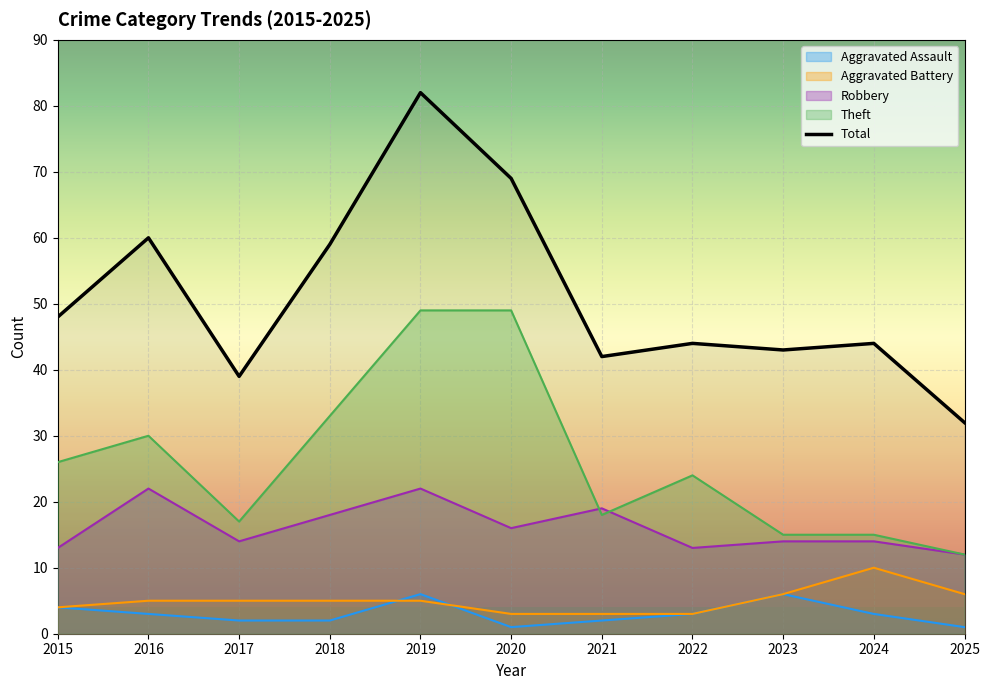

The value of Theft at 2015 is 26. True or false?

True